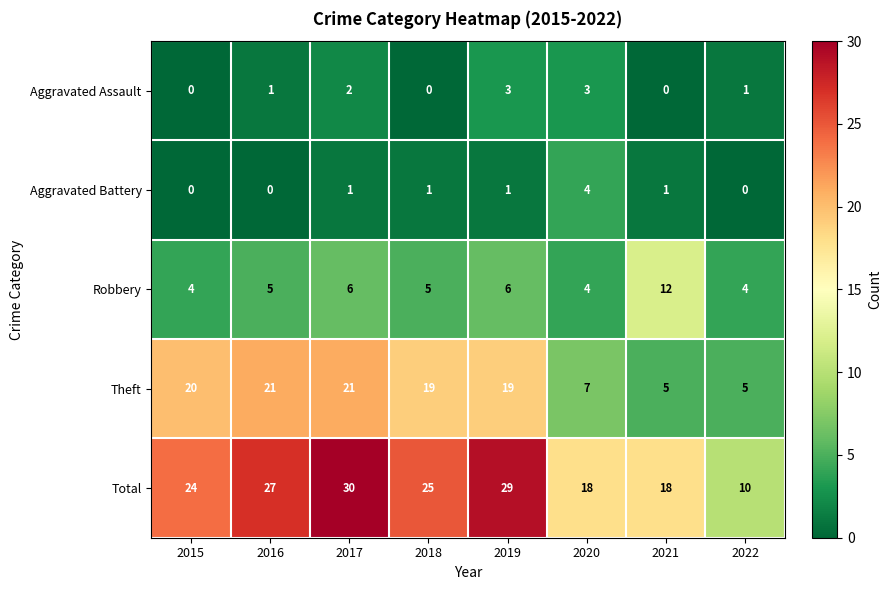

What is the sum of all Aggravated Assault values?

10